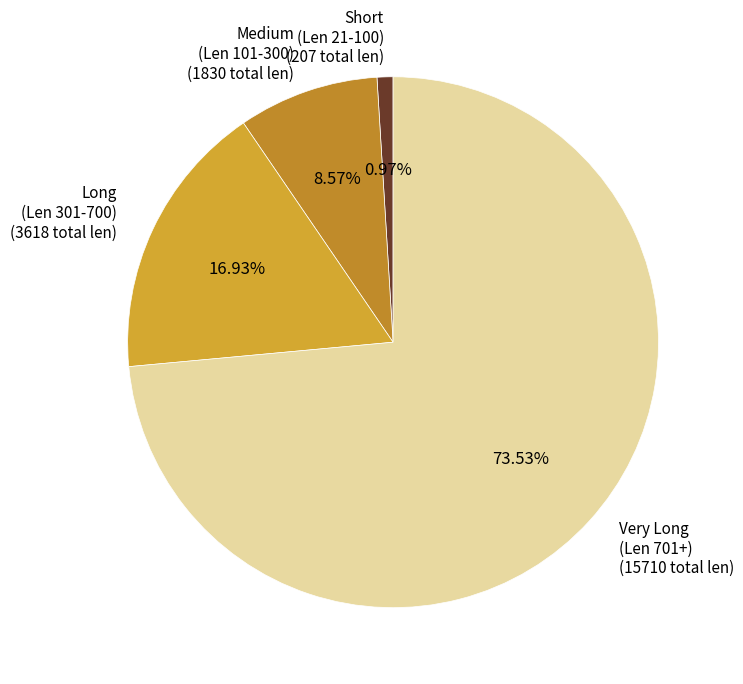

Which slice represents more than half of the pie?

Very Long (Len 701+) (15710 total len)